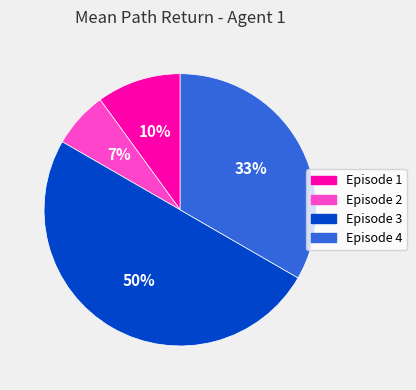

Combined, do Episode 4 and Episode 1 account for over 50%?

No